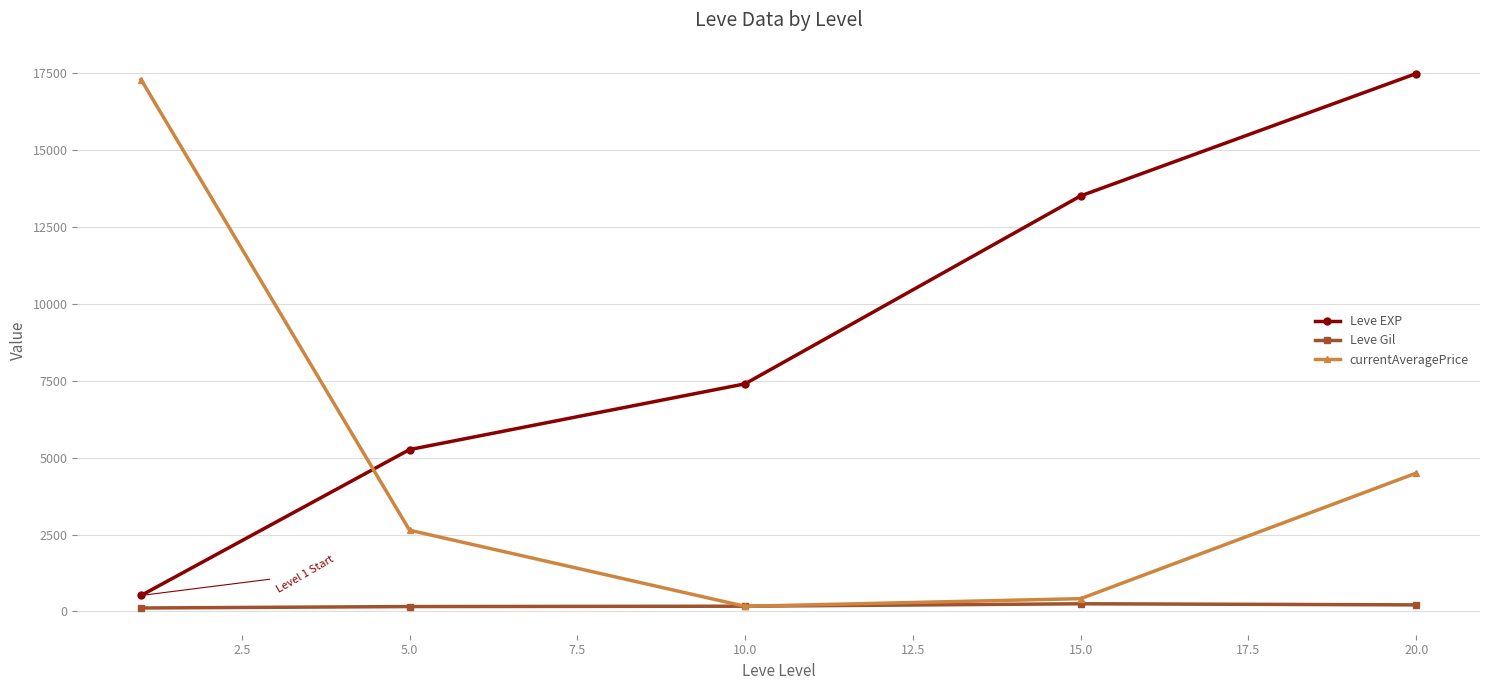

At how many categories does at least one series exceed 3545?

5